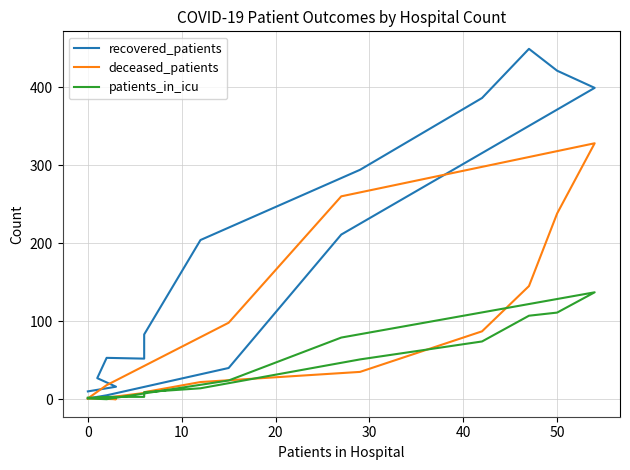

What is the maximum value for patients_in_icu?

137